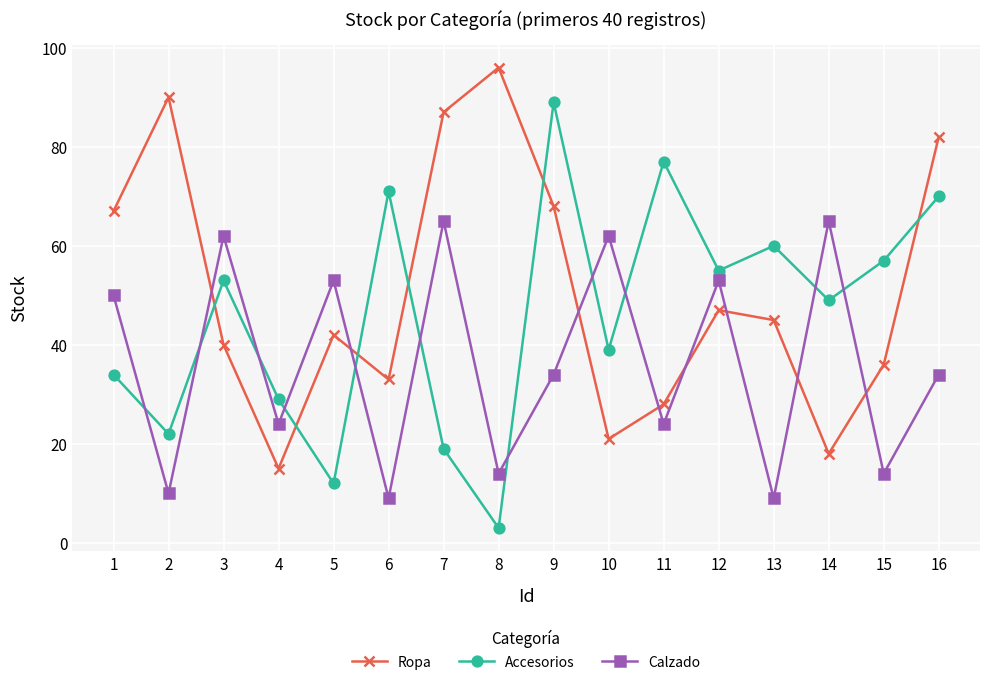

True or false: Calzado has more than 2 points higher than both neighbors.

True